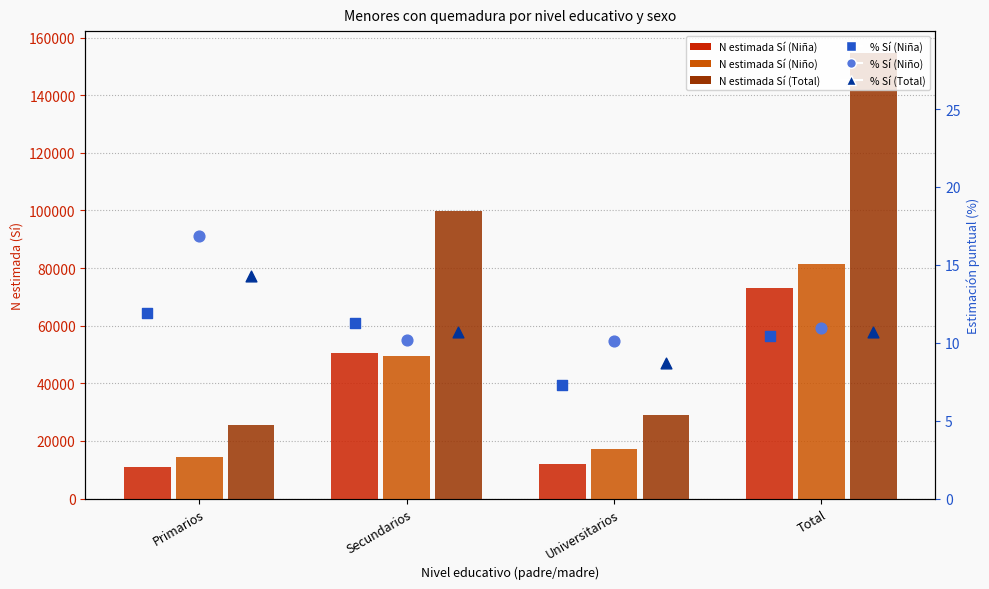

What are all the series names shown in the legend?

Niña - N estimada (Sí), Niño - N estimada (Sí), Total - N estimada (Sí), Niña - Sí (%), Niño - Sí (%), Total - Sí (%)